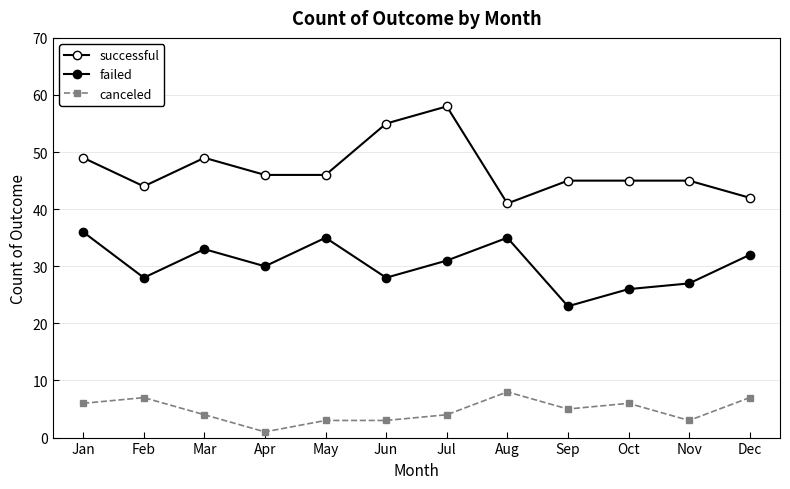

True or false: successful and failed intersect in this chart.

False